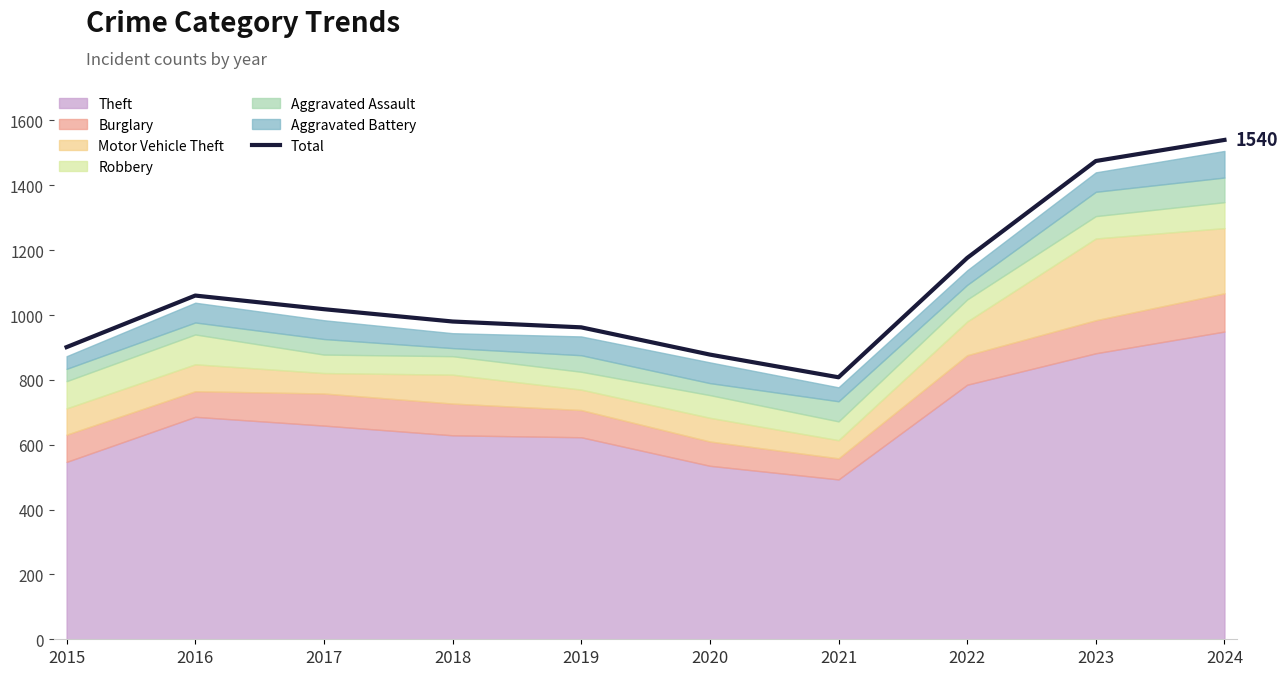

At which category does the data reach its first local peak?

2016